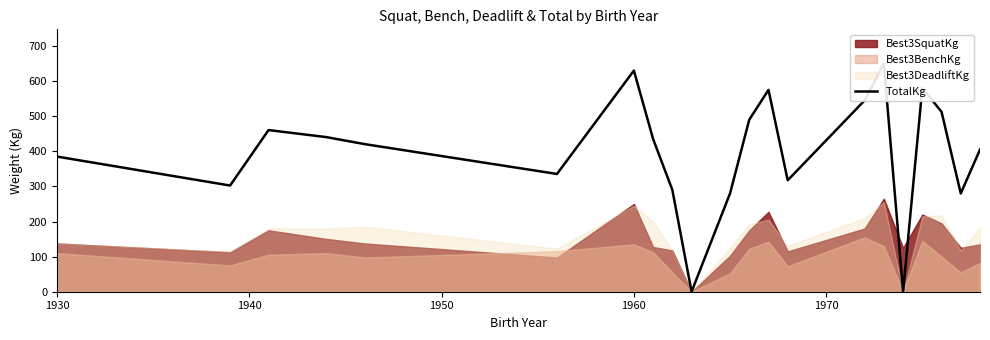

The value at 11 is 660.5. True or false?

False